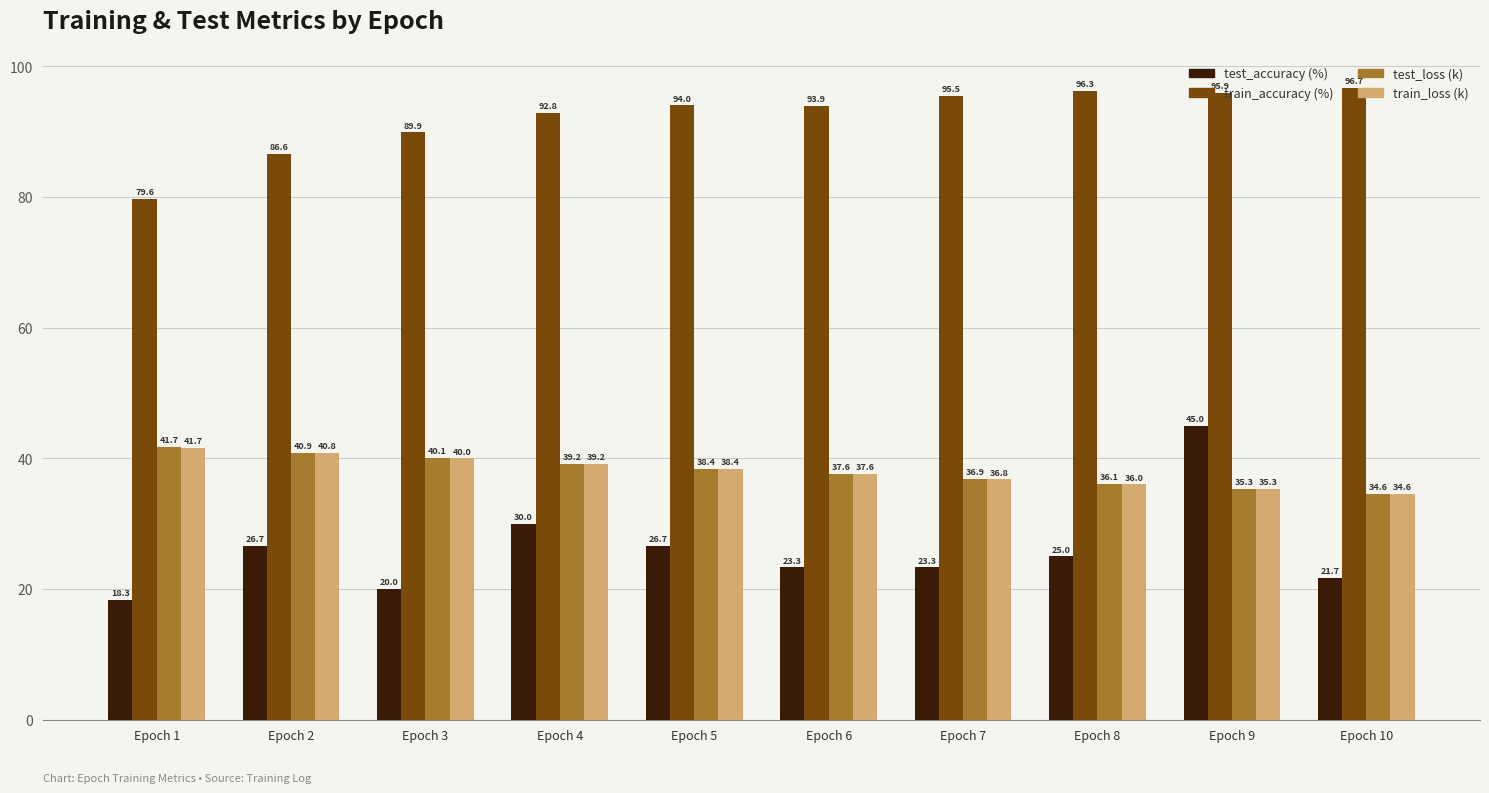

What is the value of the train_loss (k) bar at the 4th from the left?

39.2